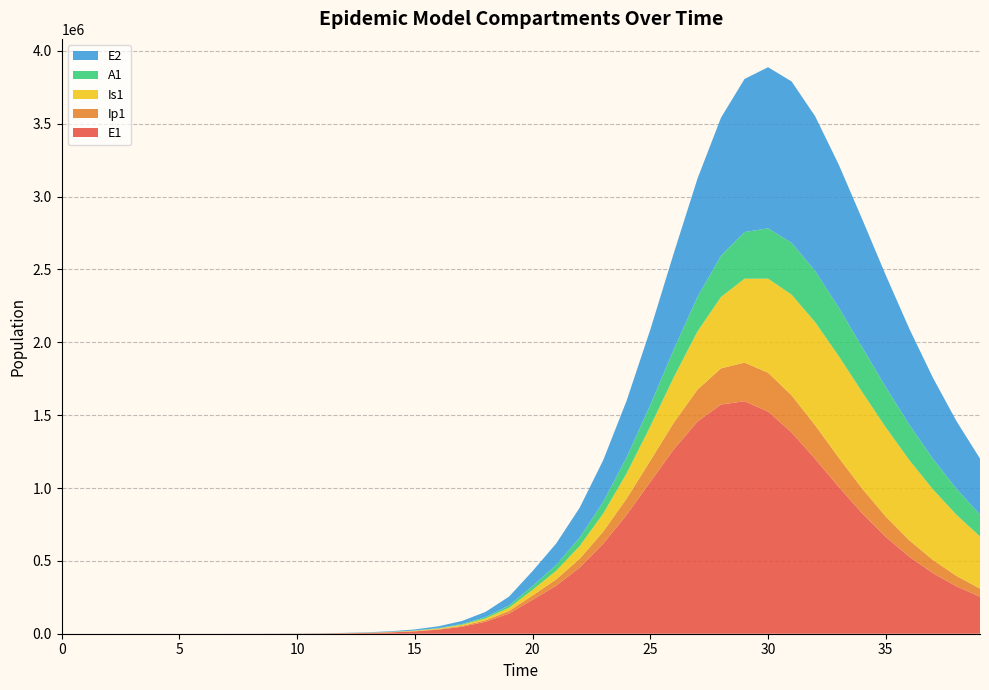

Reading left to right, list all the values displayed in this chart.

E1: 0.0	6.4	13.2	23.4	40.6	70.1	120.8	208.4	359.3	619.5	1068.2	1841.6	3174.6	5471.0	9424.7	16223.7	27892.4	47849.9	81783.6	138900.5	233393.7	329460.2	454569.5	618116.0	817805.9	1042082.8	1266503.0	1455600.8	1572865.8	1595501.3	1524393.1	1381856.7	1199813.8	1007570.8	825451.3	664299.4	527894.0	415779.8	325429.6	253586.7
Ip1: 0.0	0.5	1.4	2.7	4.9	8.5	14.7	25.4	43.8	75.6	130.3	224.7	387.4	667.8	1150.7	1981.7	3409.7	5857.3	10034.7	17111.3	28948.5	43181.4	60116.6	82675.6	111406.1	145661.5	183052.5	219183.8	248323.4	265163.2	266879.0	254167.3	230610.6	200985.1	169658.8	139750.6	113027.1	90193.4	71273.6	55927.2
Is1: 5.0	4.1	4.1	5.1	7.5	11.9	19.8	33.6	57.5	98.8	170.1	293.1	505.2	870.7	1500.7	2585.8	4453.1	7661.7	13161.3	22546.3	38443.9	59333.8	87191.0	124271.7	173169.9	235710.3	311910.5	398836.5	489933.0	575614.4	645400.8	690838.9	707763.4	696863.4	662624.1	611506.3	550247.8	484742.5	419533.7	357751.2
A1: 0.0	0.3	1.0	2.1	4.1	7.4	13.1	22.8	39.5	68.3	117.8	203.2	350.5	604.2	1041.3	1793.8	3087.9	5308.8	9107.3	15566.2	26439.5	40133.7	57476.6	80569.2	110563.9	147807.8	191233.8	237841.9	282766.0	320271.9	345428.7	355595.4	350926.0	333807.1	307768.5	276469.0	243056.9	209908.4	178621.8	150138.0
E2: 0.0	2.8	5.7	10.1	17.6	30.3	52.2	90.1	155.3	267.9	461.9	796.3	1372.9	2366.4	4077.9	7023.7	12087.2	20770.6	35603.1	60766.9	102966.0	146884.3	205732.2	285792.3	389459.9	516411.9	661064.4	810900.7	947416.5	1050648.2	1105715.3	1107684.7	1061984.1	980861.0	878618.7	768007.3	658534.4	556282.6	464501.2	384413.6